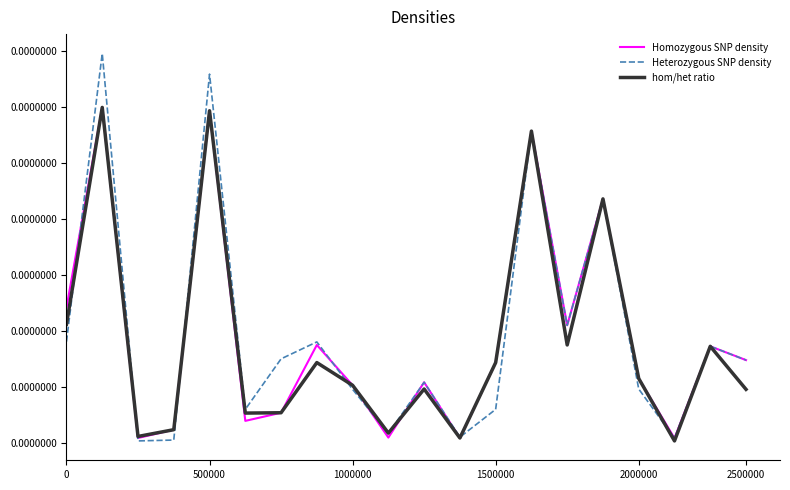

What are all the series names shown in the legend?

Homozygous SNP density, Heterozygous SNP density, hom/het ratio